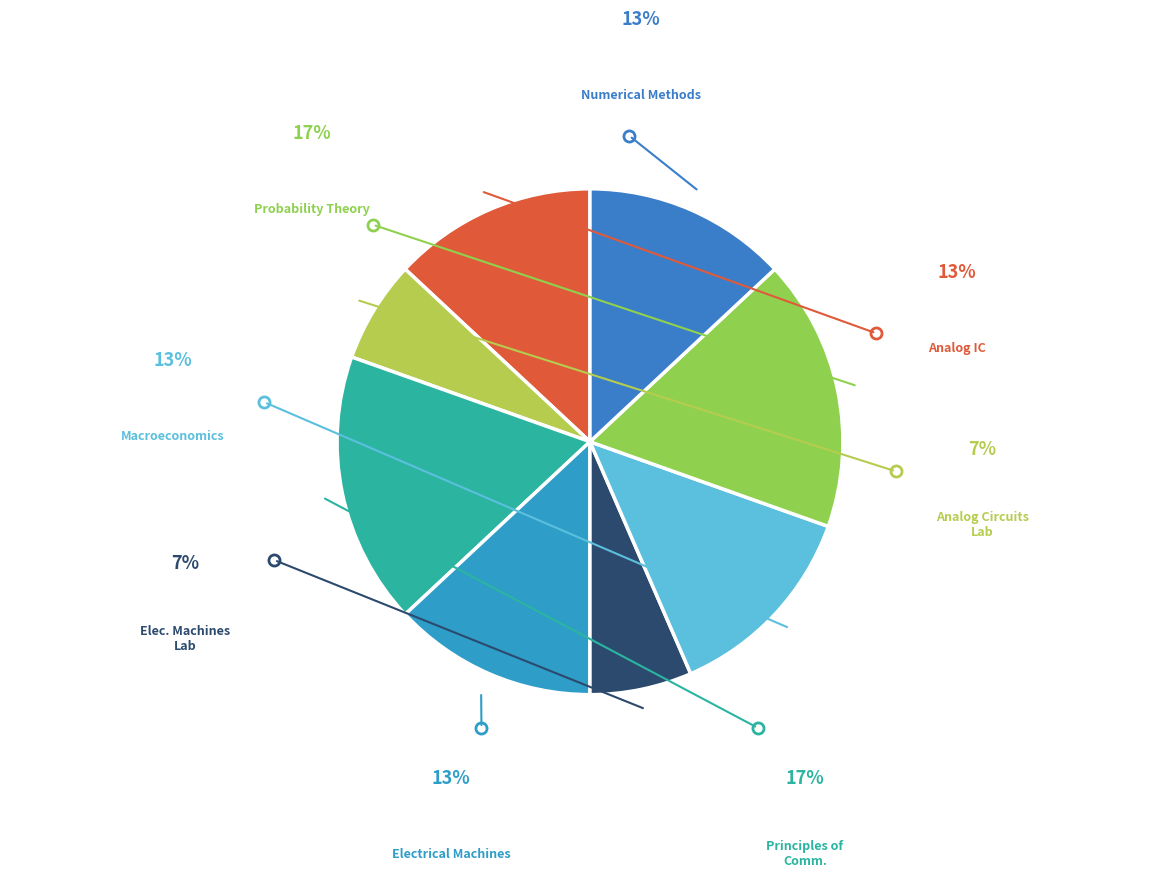

How many segments does this pie chart have?

8